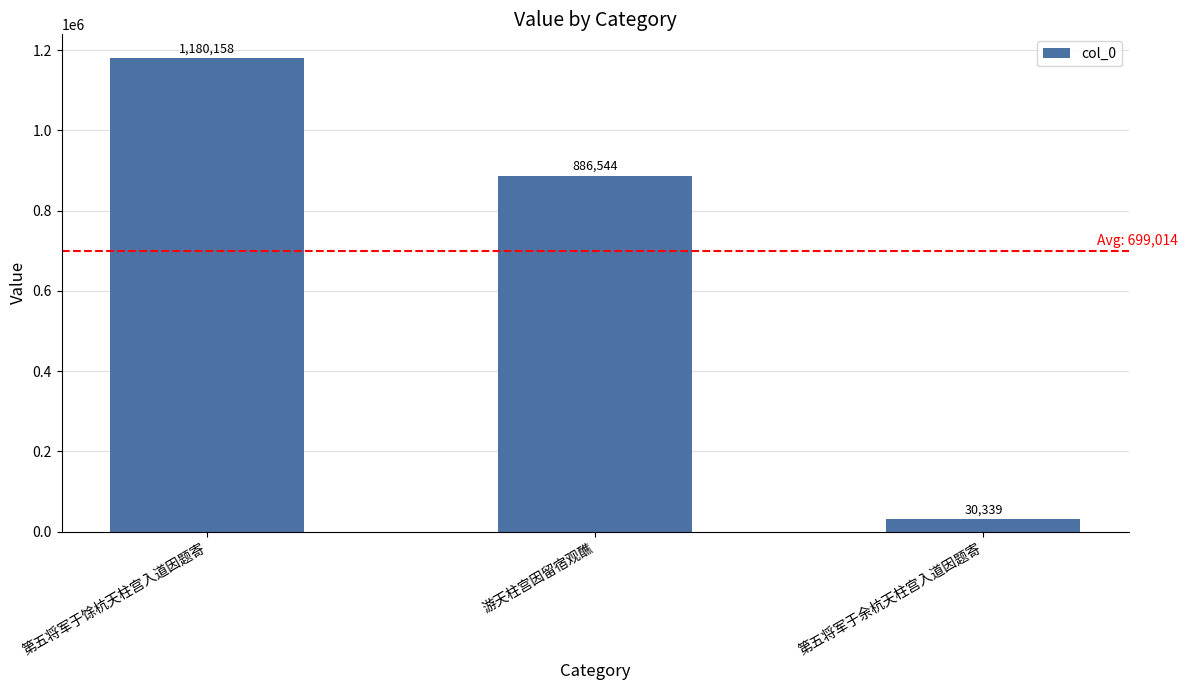

Rank the categories by value from lowest to highest.

第五将军于余杭天柱宫入道因题寄, 游天柱宫因留宿观醮, 第五将军于馀杭天柱宫入道因题寄